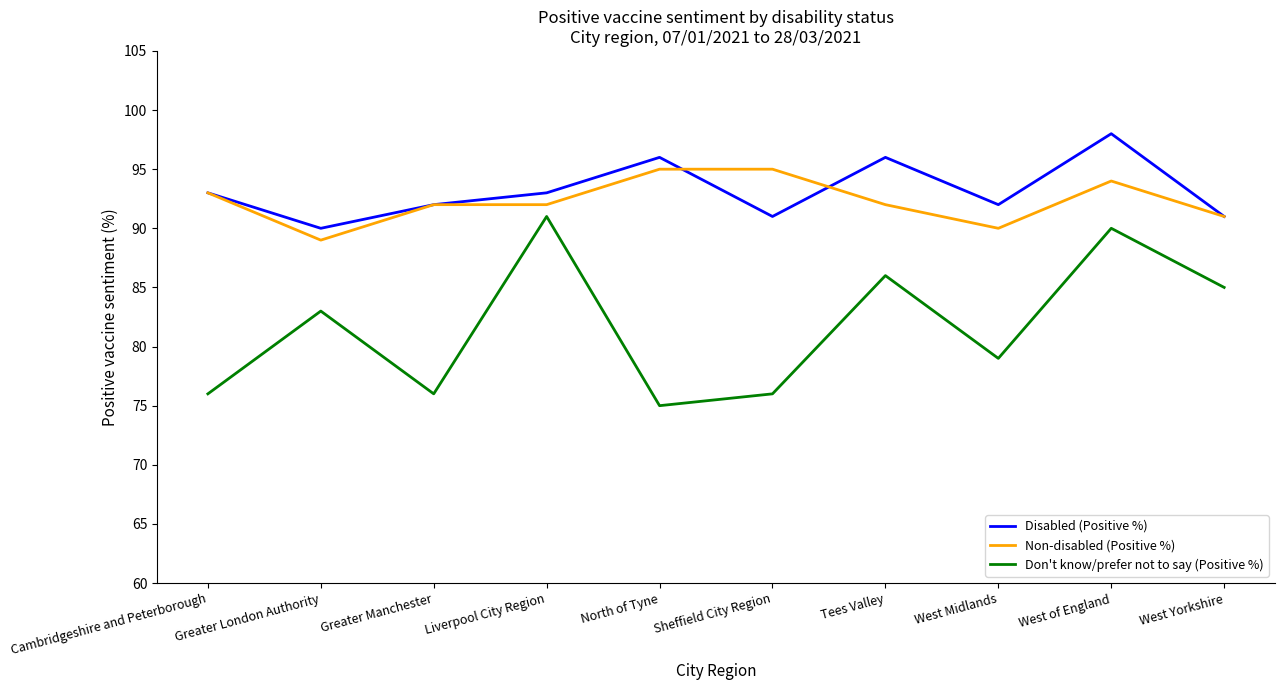

How many lines are shown in the chart?

3